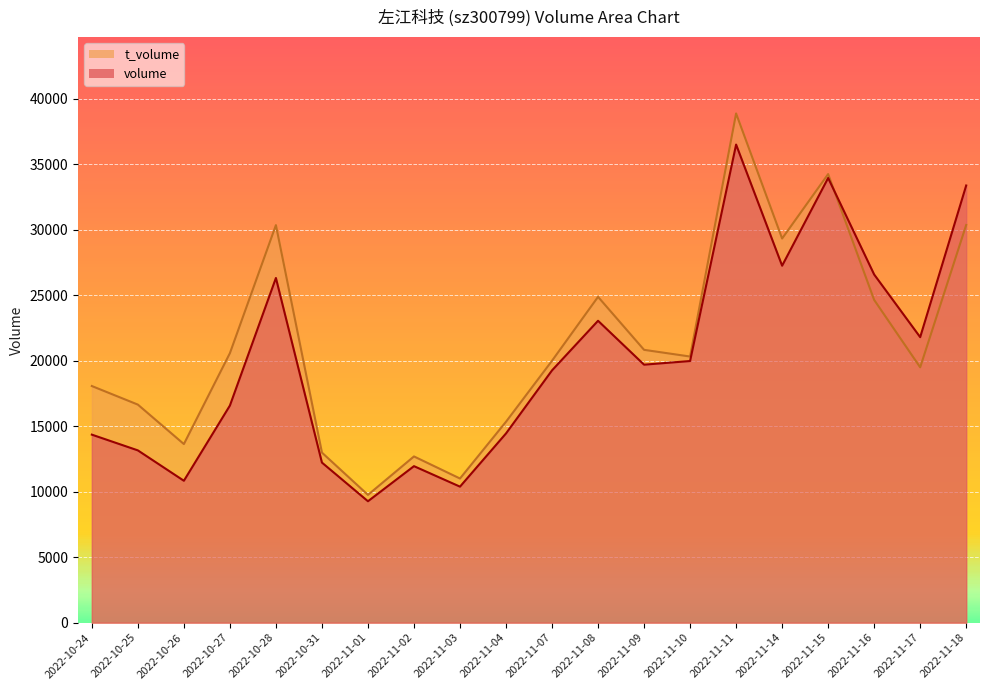

At which category is the sum across all series the highest?

2022-11-11